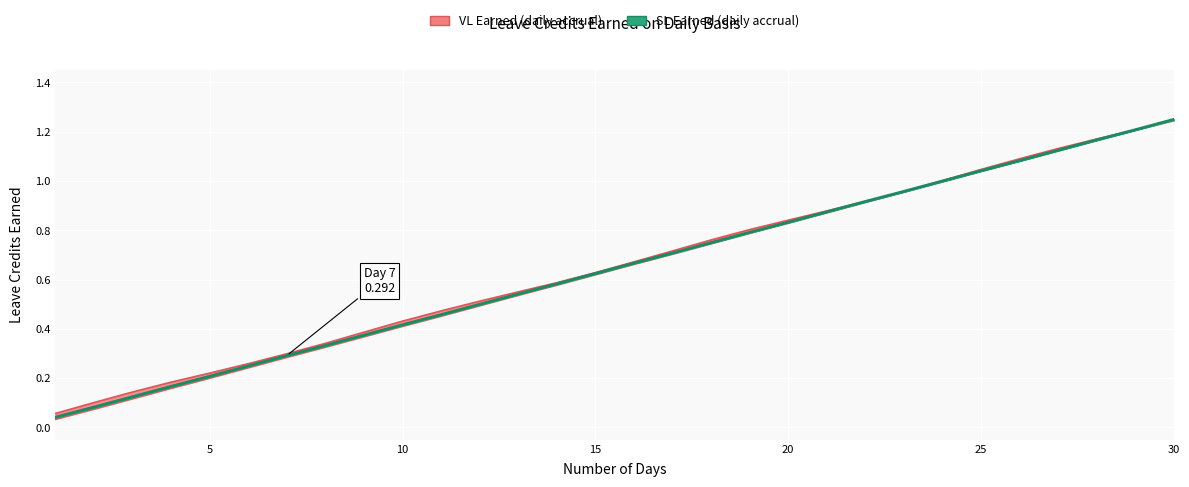

Which series has the largest range (max minus min)?

SL Earned